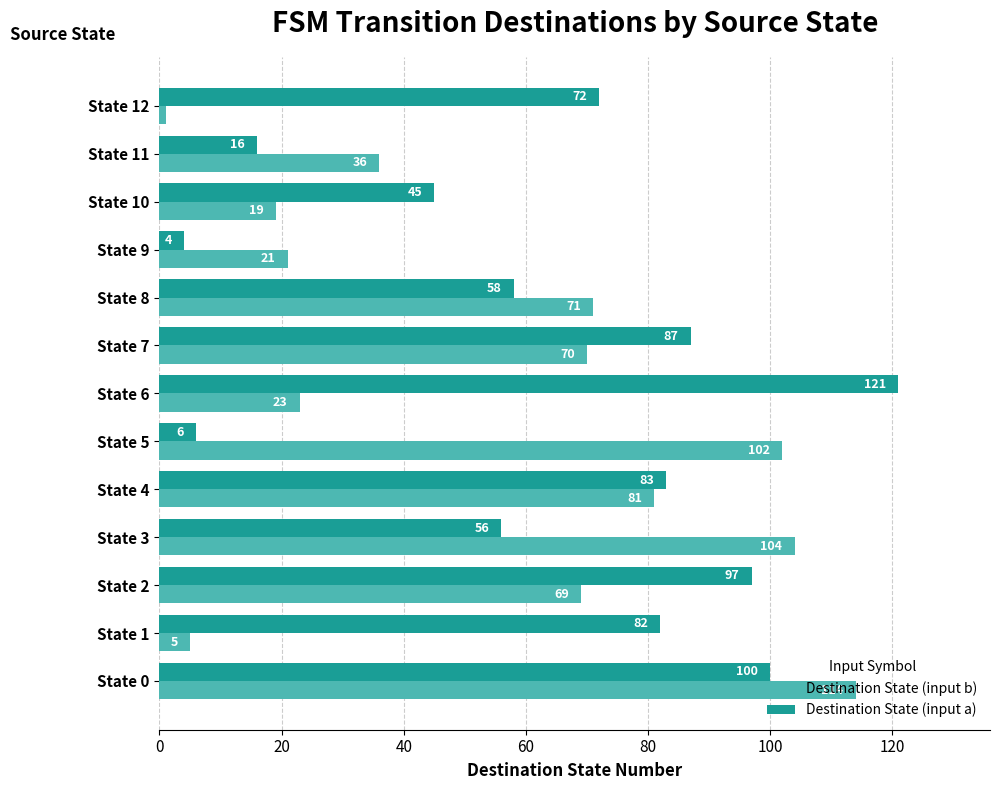

Which series has the widest spread of values?

Destination State (input a)